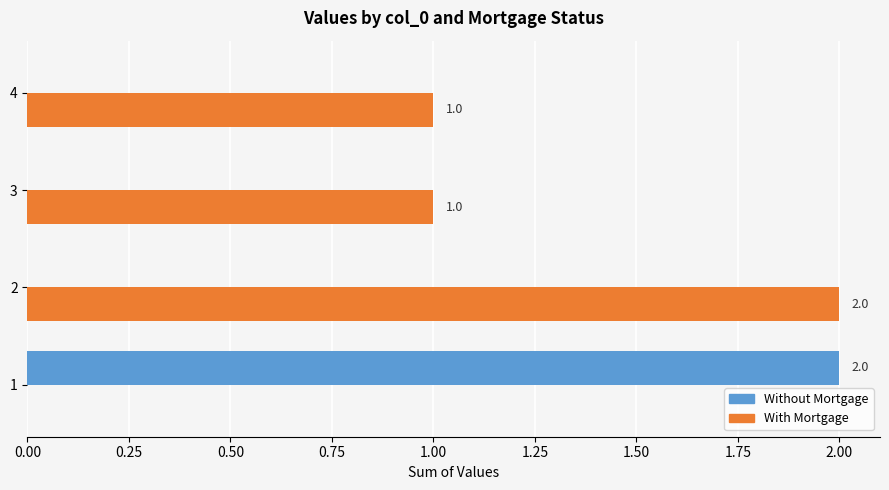

Which series has the largest total across all categories?

With Mortgage